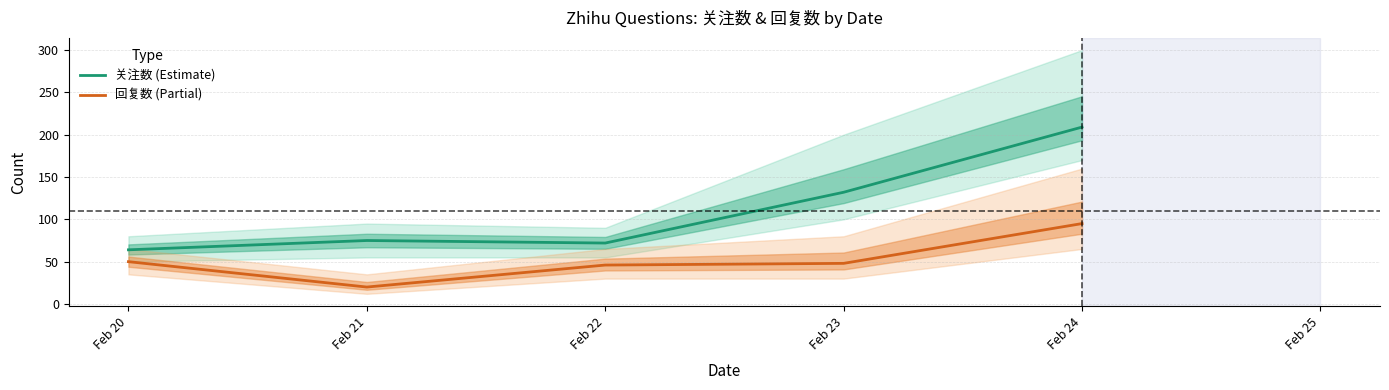

How many data points does each series have?

5